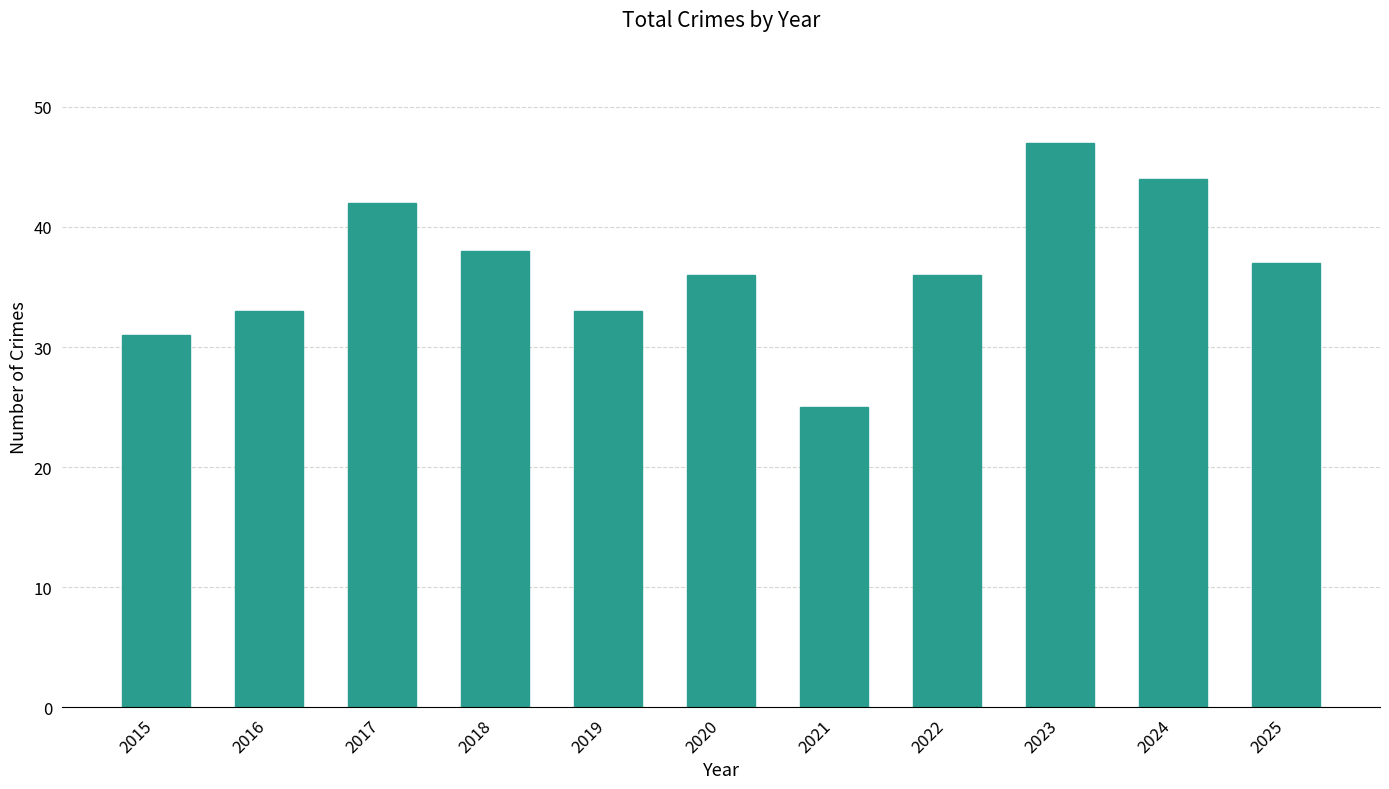

What is the approximate value at 2016, to the nearest 10?

30